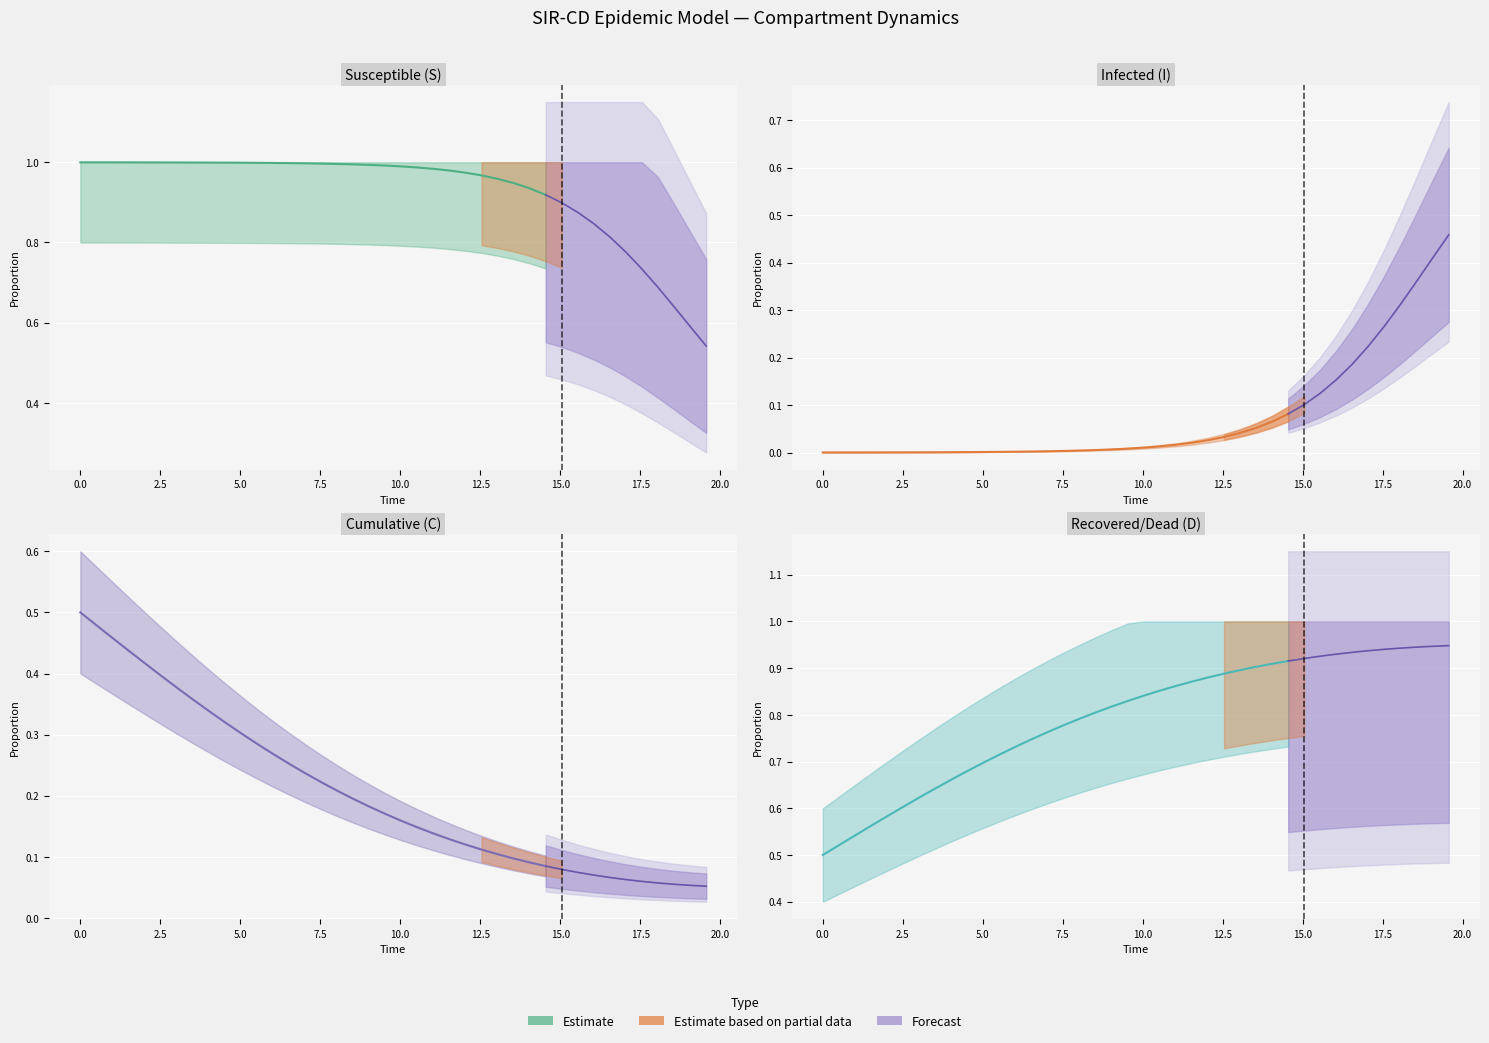

Does the chart display data point markers on the line(s)?

No